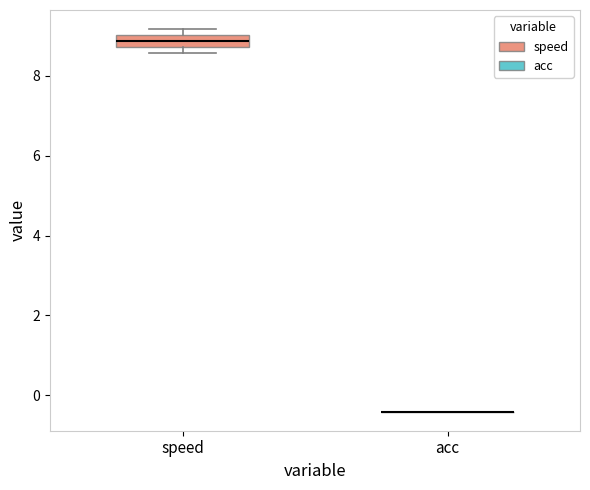

Reading left to right, transcribe this box plot: for each box, give where its median line is, the range the box spans, and where its two whiskers end, as read against the y-axis. The values are not printed on the chart, so give them approximately, as read against the axis.

speed: median 8.8 (inside the box), box 8.8 to 9.0, whiskers 8.6 to 9.2
acc: box collapsed to a line at -0.4, whiskers -0.4 to -0.4